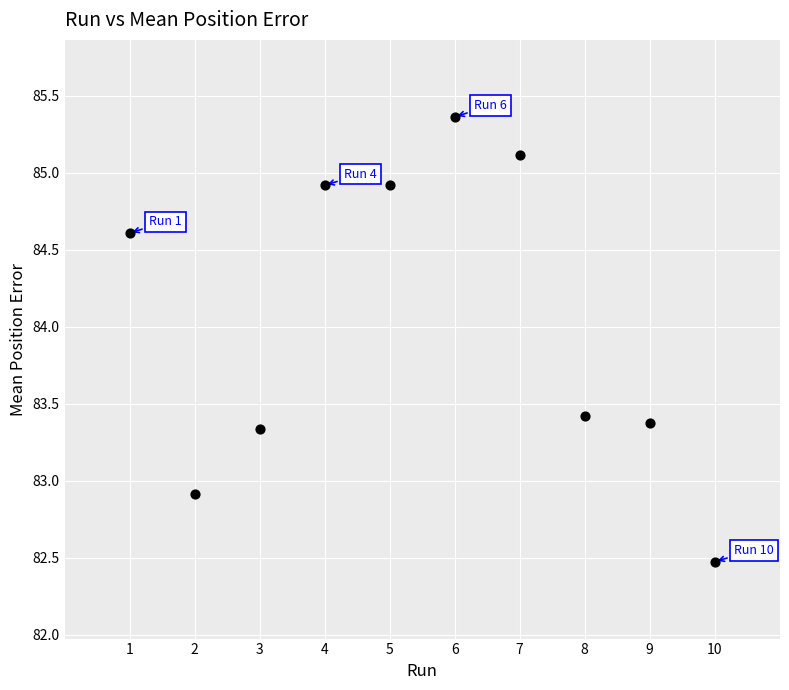

What Y value in the scatter plot is closest to 83?

82.9